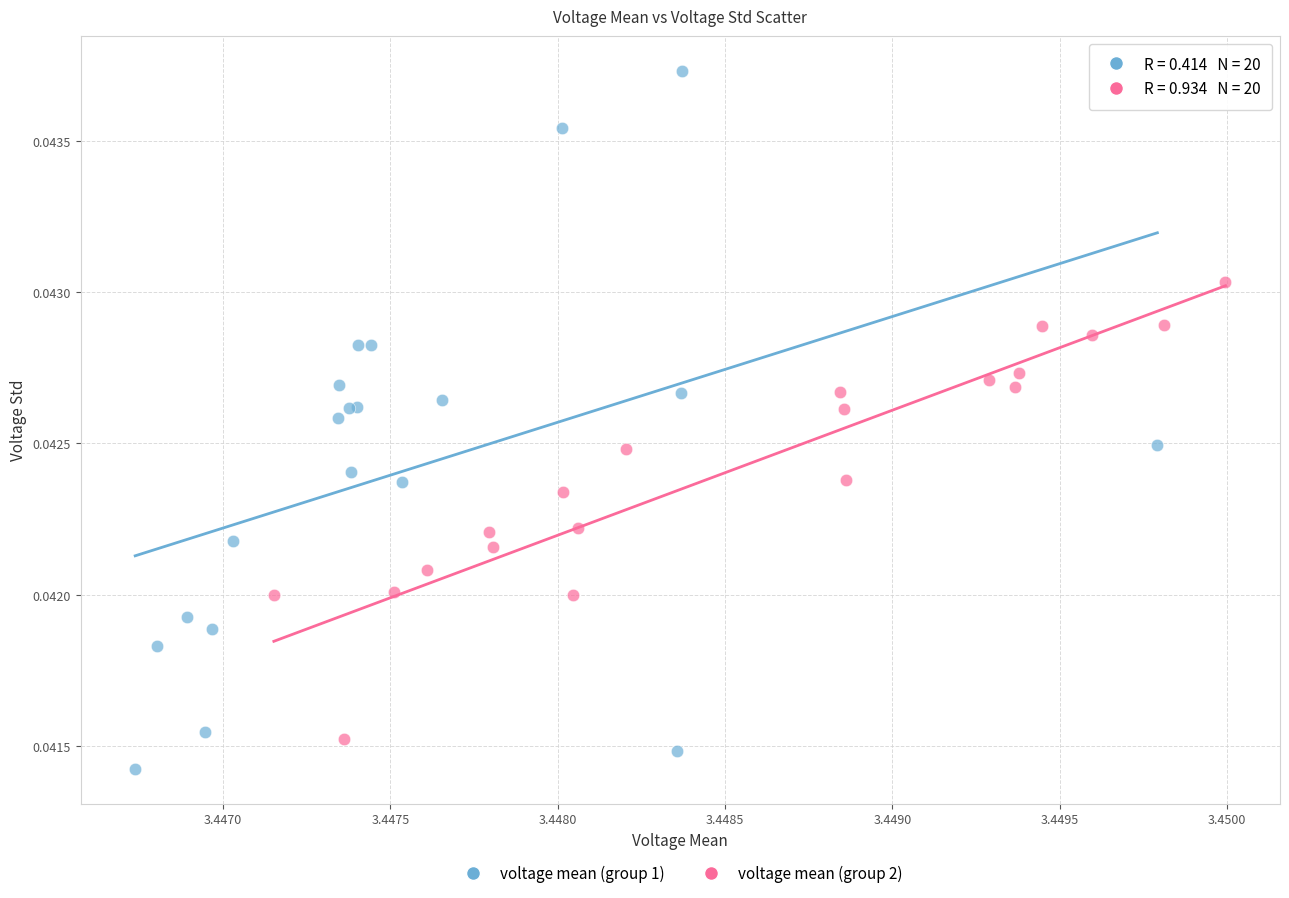

Which series reaches the maximum Y coordinate?

voltage mean (group 1)